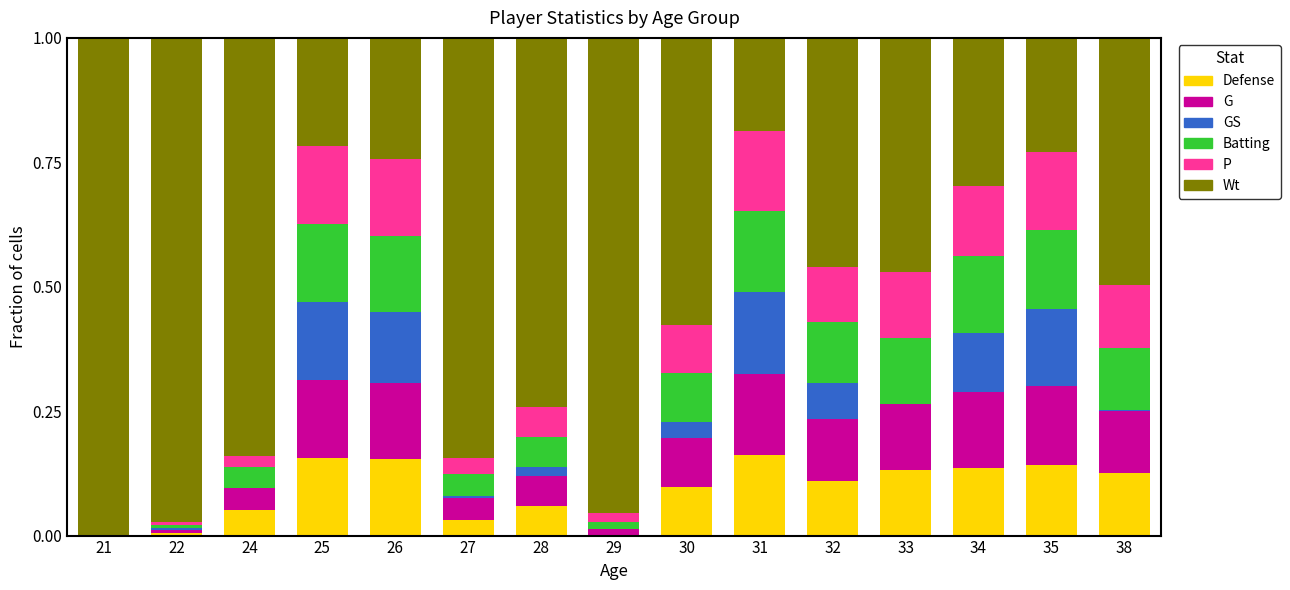

Count the number of data series in this chart.

6